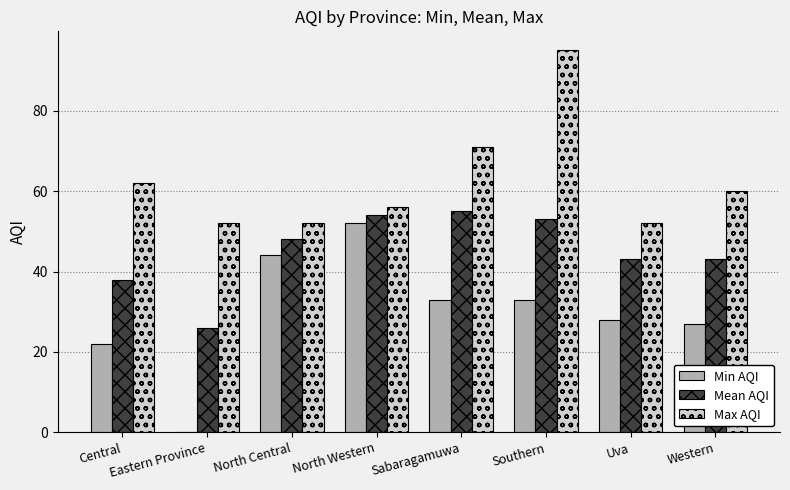

Between Central and North Western, which series saw the biggest shift?

Min AQI